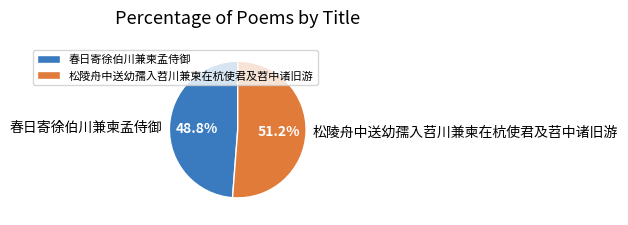

Does any single category account for the majority?

Yes